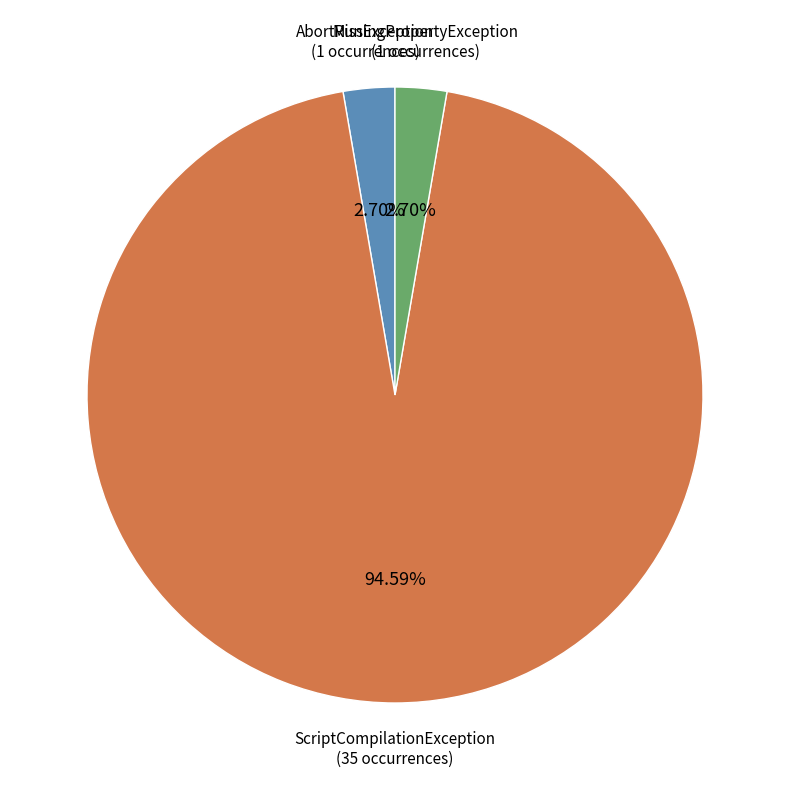

Does any single category account for the majority?

Yes